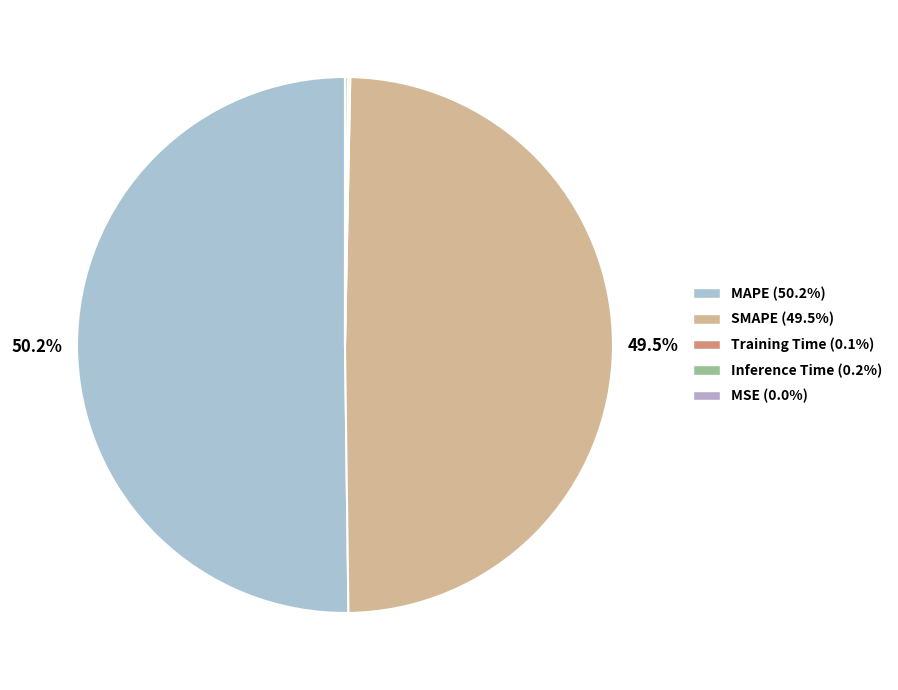

Which has a higher value, MSE or MAPE?

MAPE